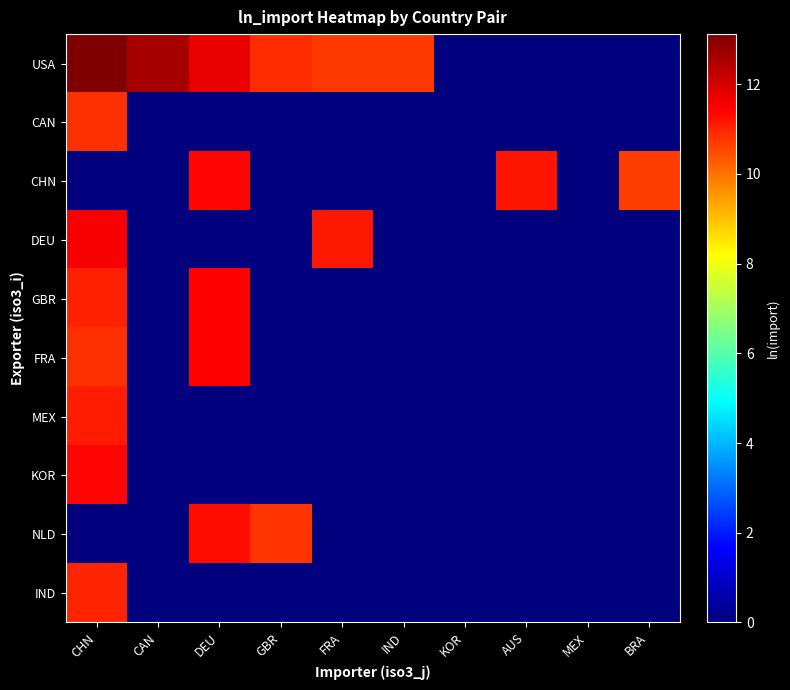

How many data points does each series have?

10